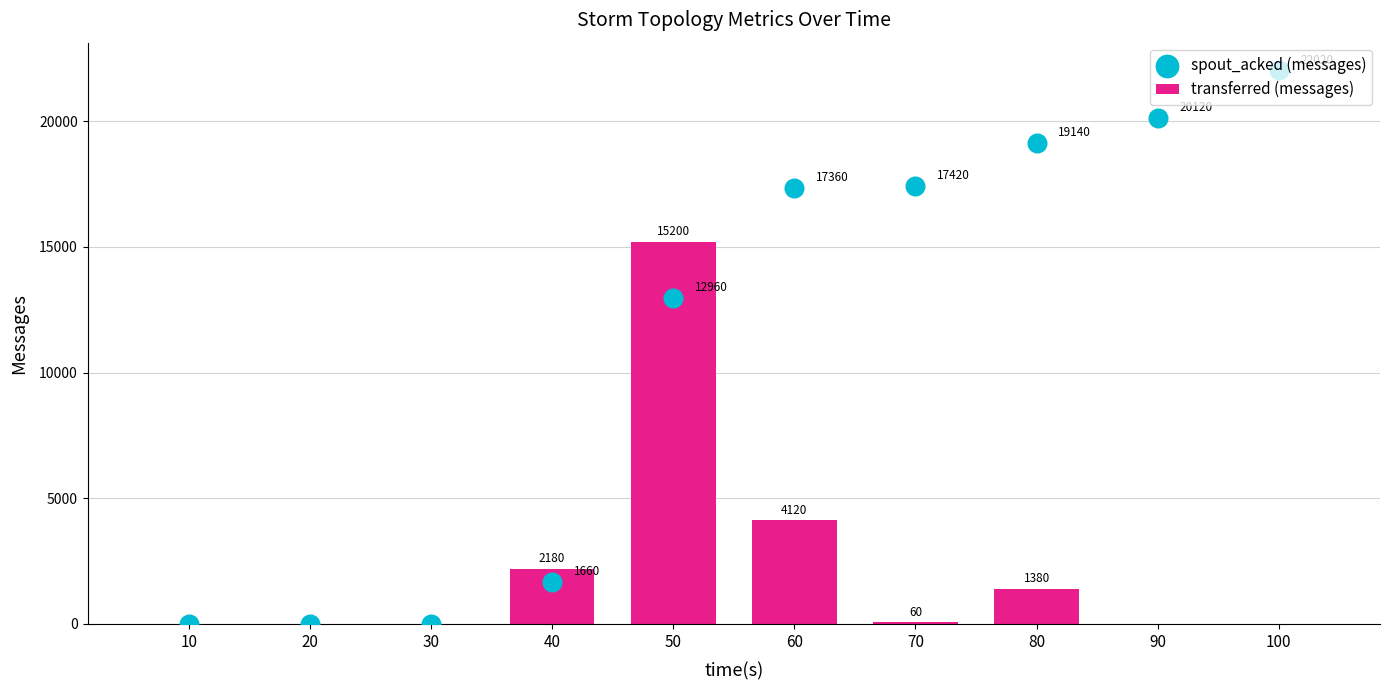

Which series contains the lowest Y value?

transferred (messages)